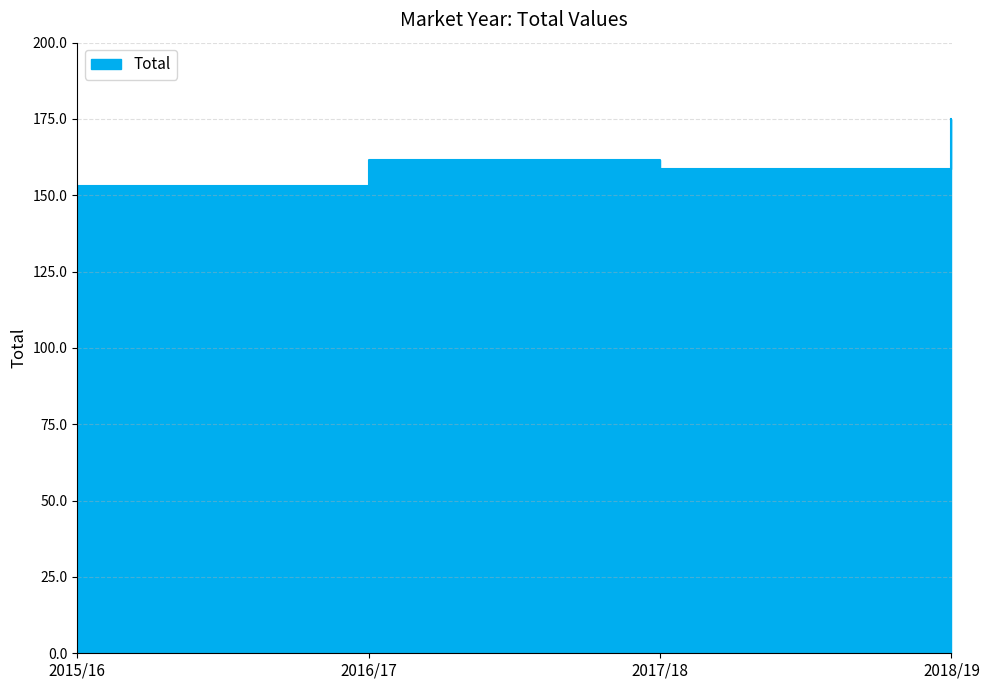

Reading left to right, transcribe all the data shown in this chart.

152.9	161.7	158.6	174.9